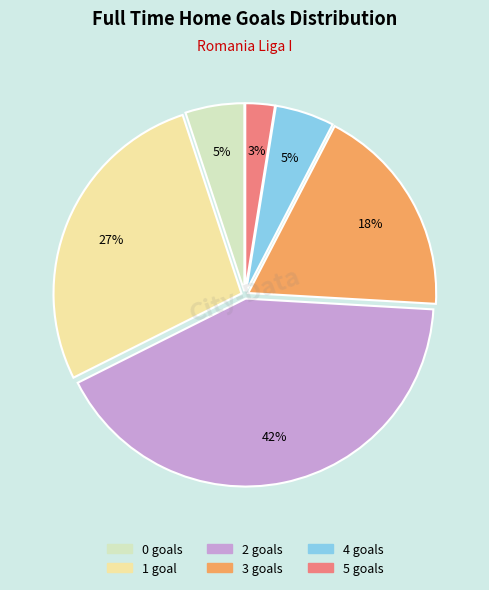

Do 5 and 3 together represent more than half of the pie?

No